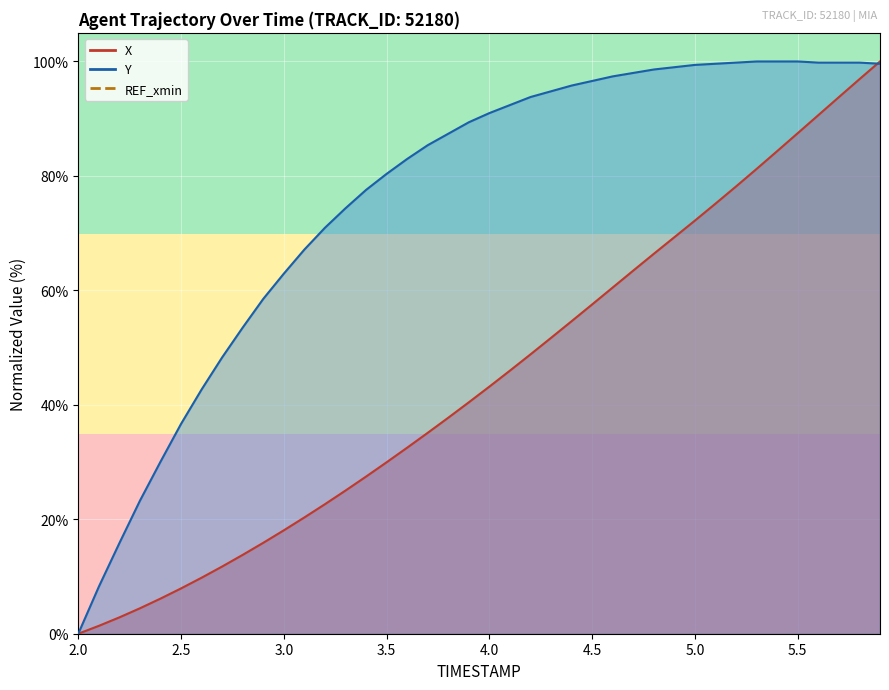

Which series has the largest total across all categories?

Y